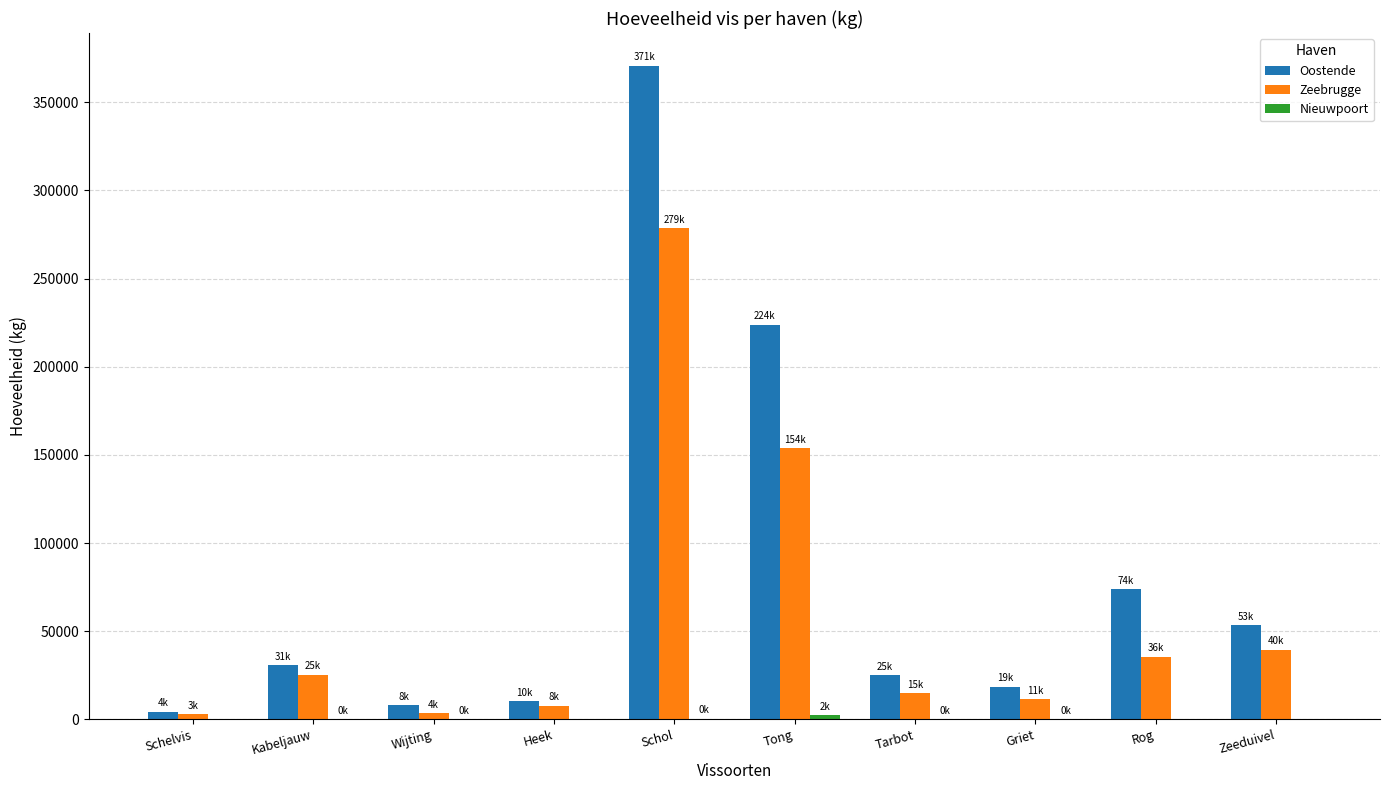

Which series has the largest total across all categories?

Oostende